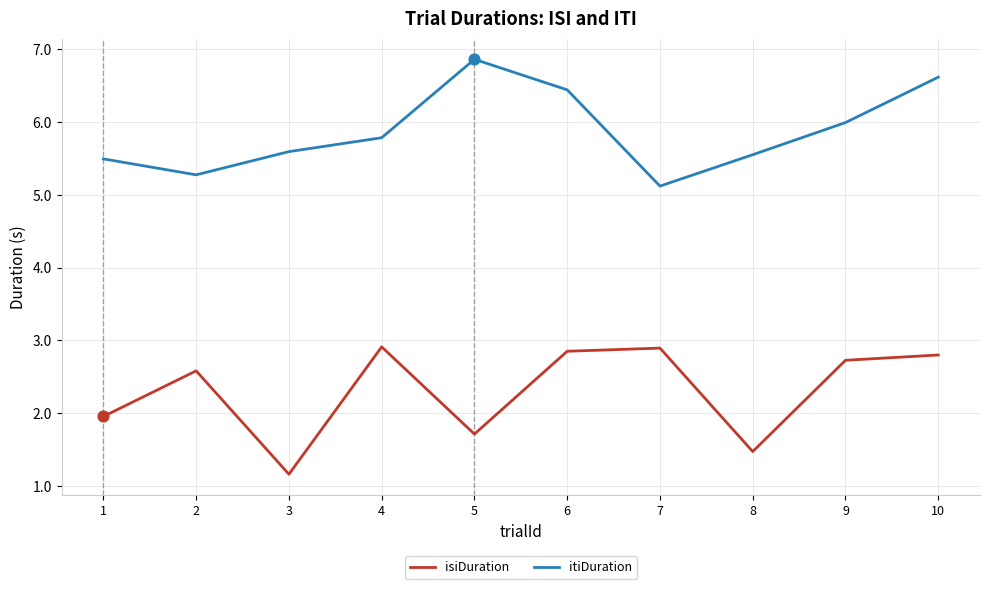

At how many categories does at least one series exceed 3?

10